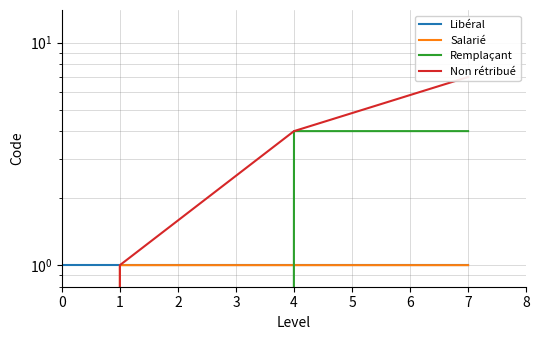

Reading right to left, what are all the values shown in this chart?

Libéral: 1	1	1	1
Salarié: 1	1	1	0
Remplaçant: 4	4	0	0
Non rétribué: 7	4	1	0